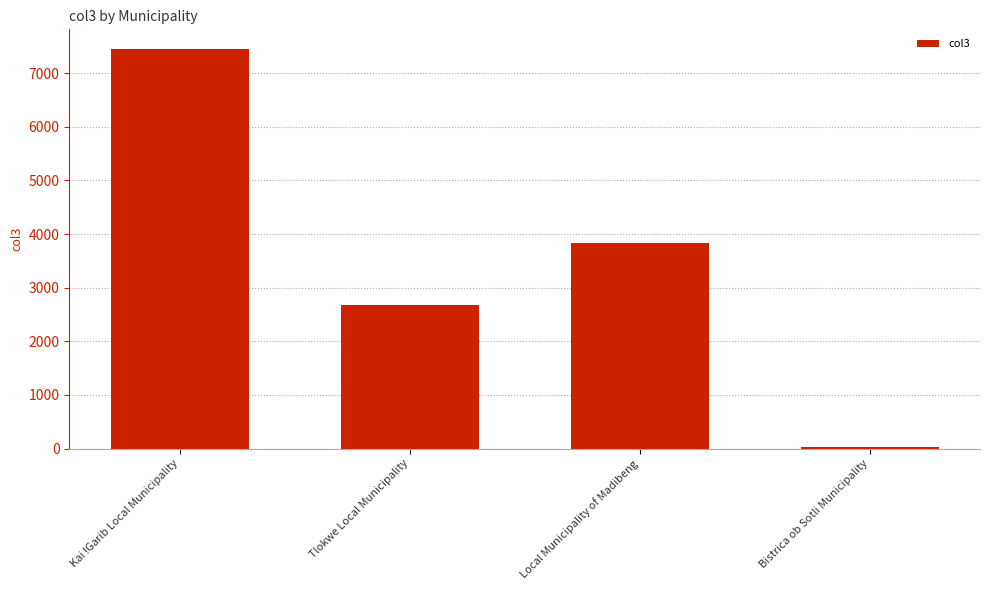

Is it true that the value at Local Municipality of Madibeng is 3839.0?

True